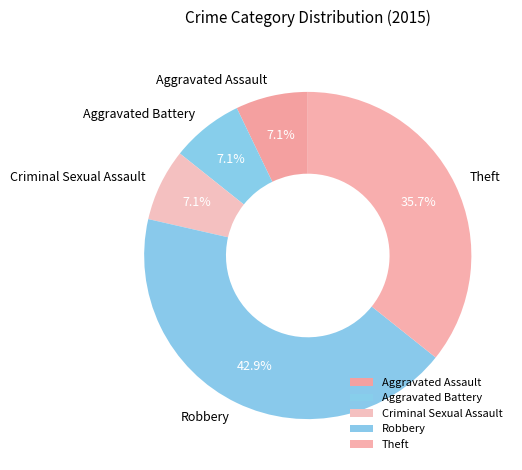

What is the largest slice in the pie chart?

Robbery